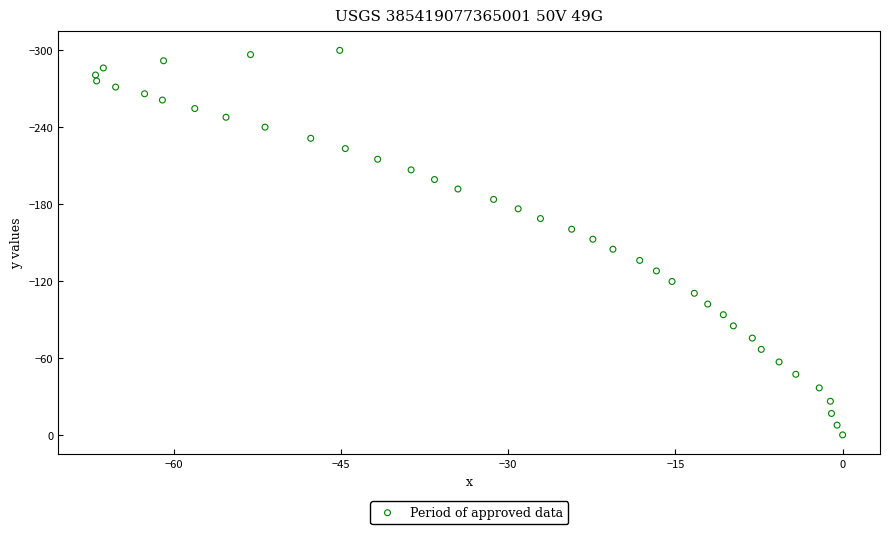

What is the range of Y values (max minus min)?

299.5